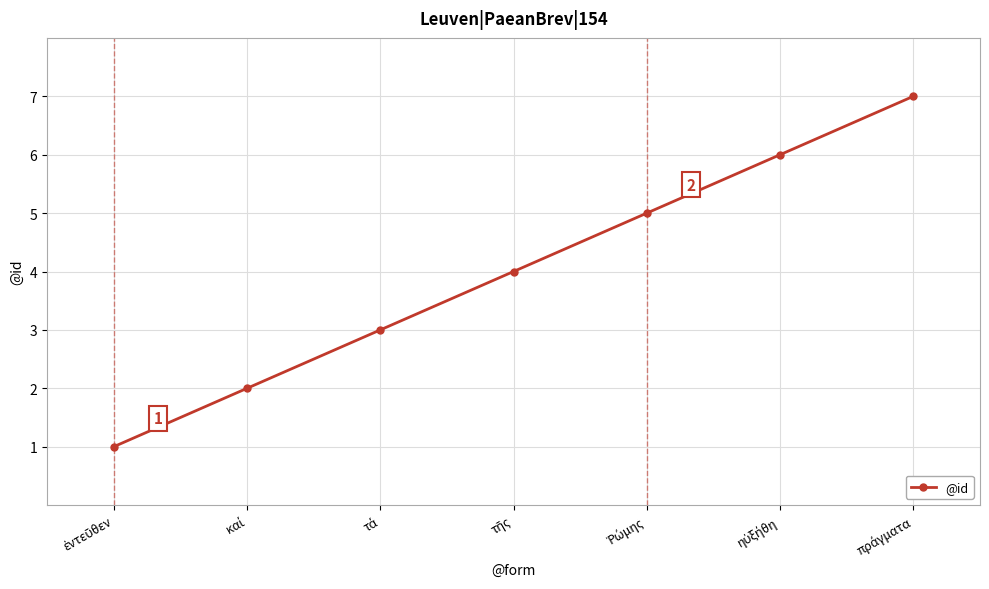

What is the difference between the maximum and second lowest values?

5